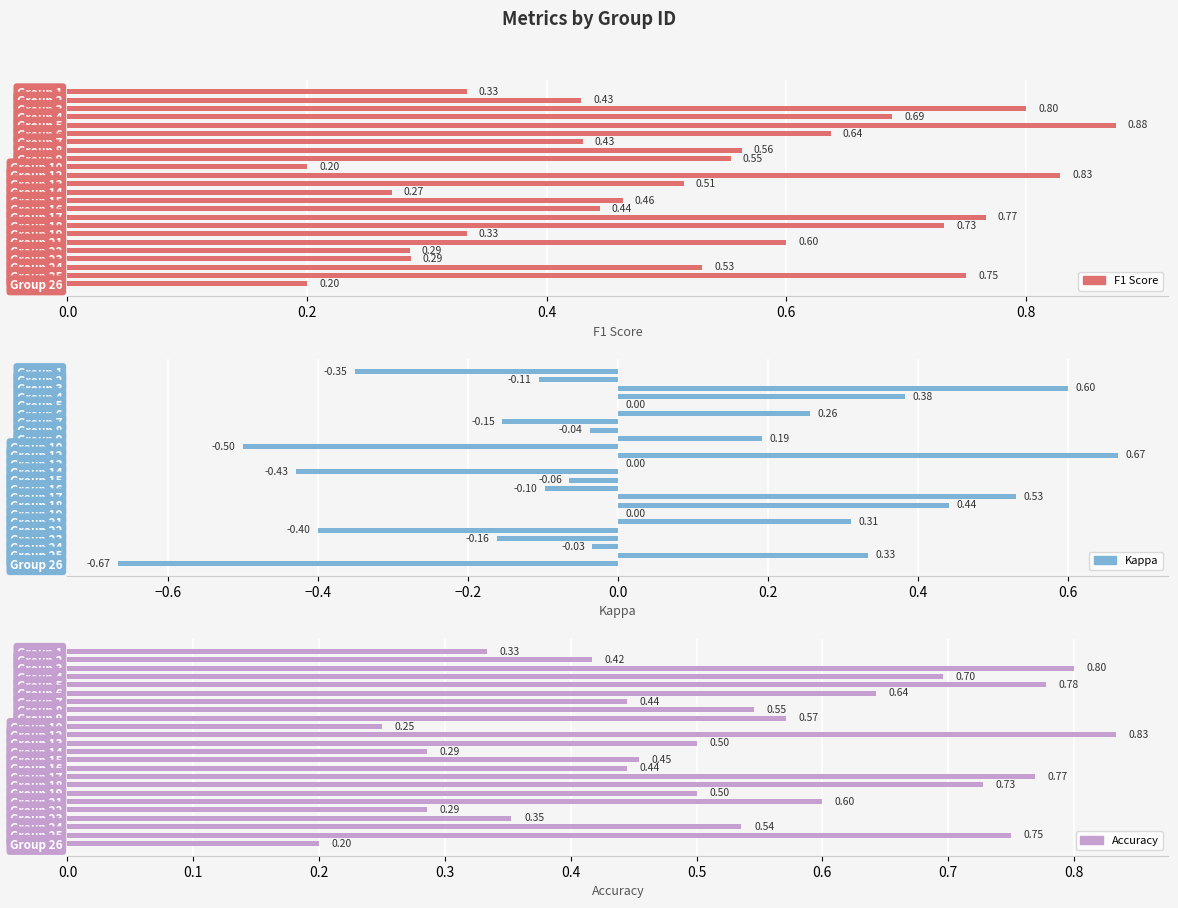

Which series has the widest spread of values?

Kappa